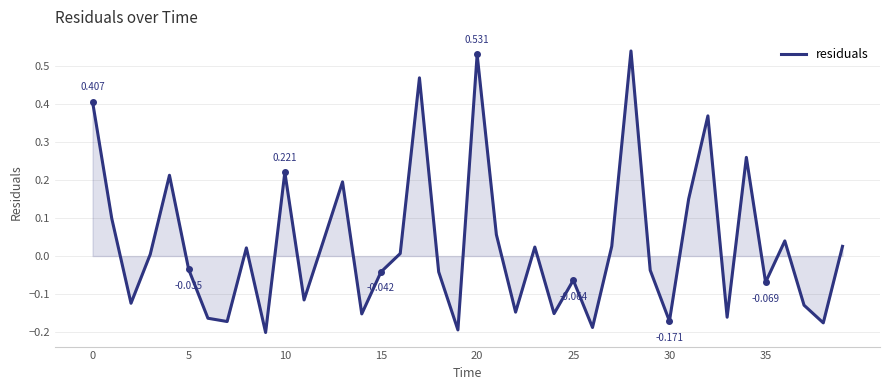

Which label corresponds to the smallest value in the chart?

9